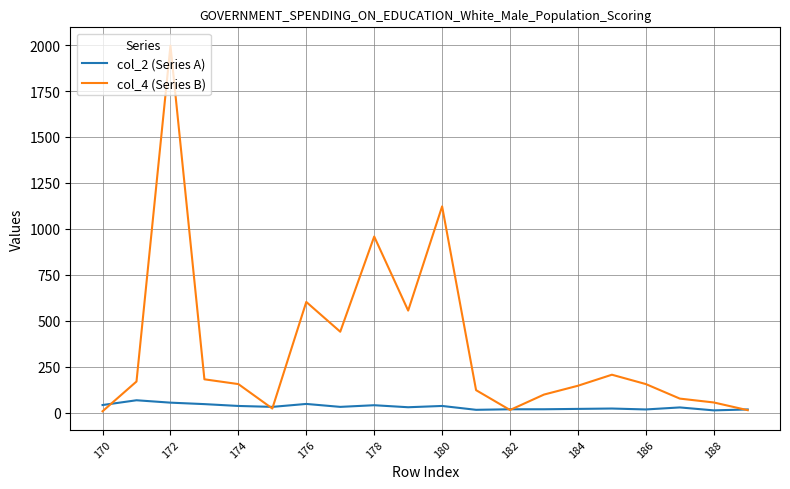

What is the difference between the maximum and minimum values in the col_2 (Series A) series?

55